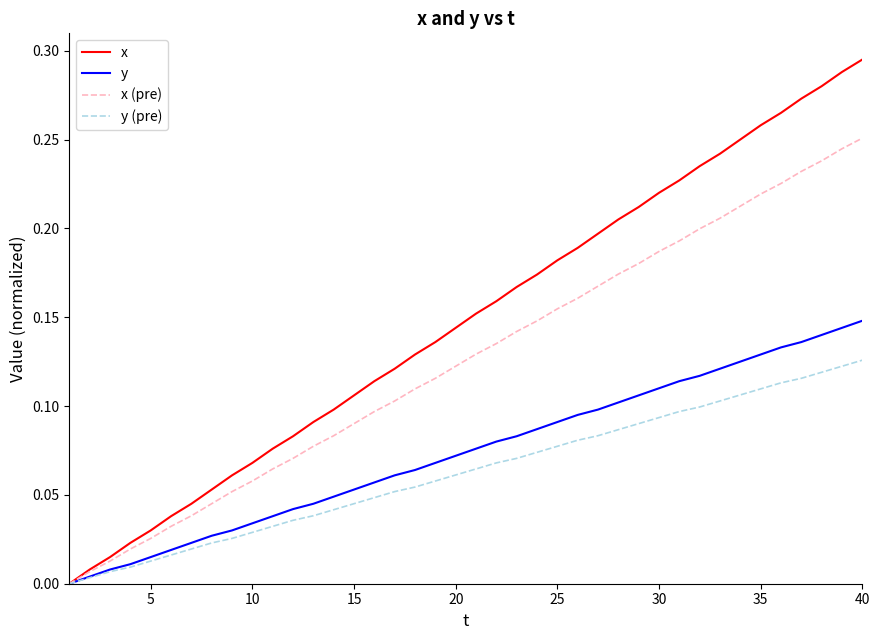

Which series has the largest total across all categories?

x